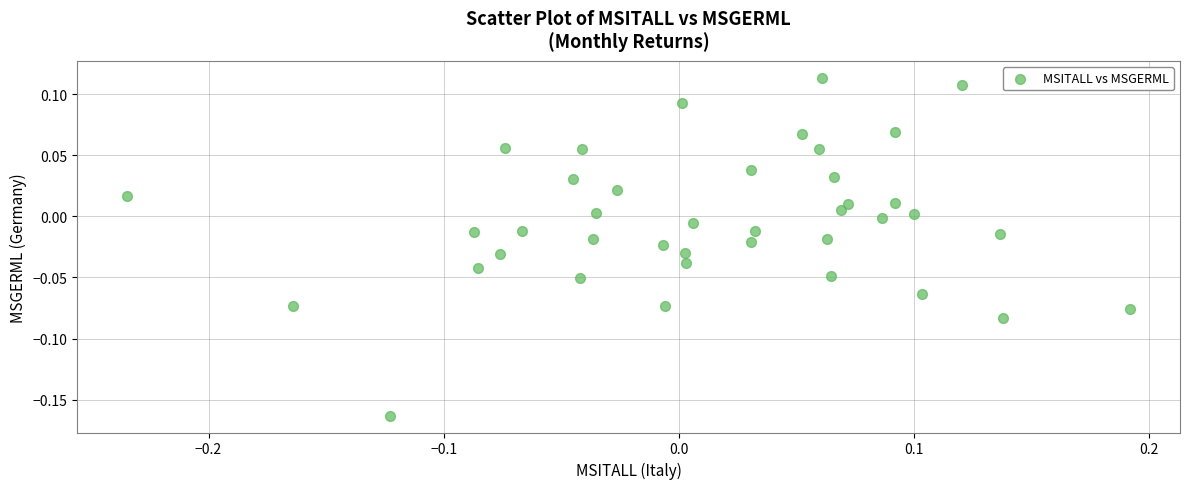

What is the range of Y values (max minus min)?

0.3